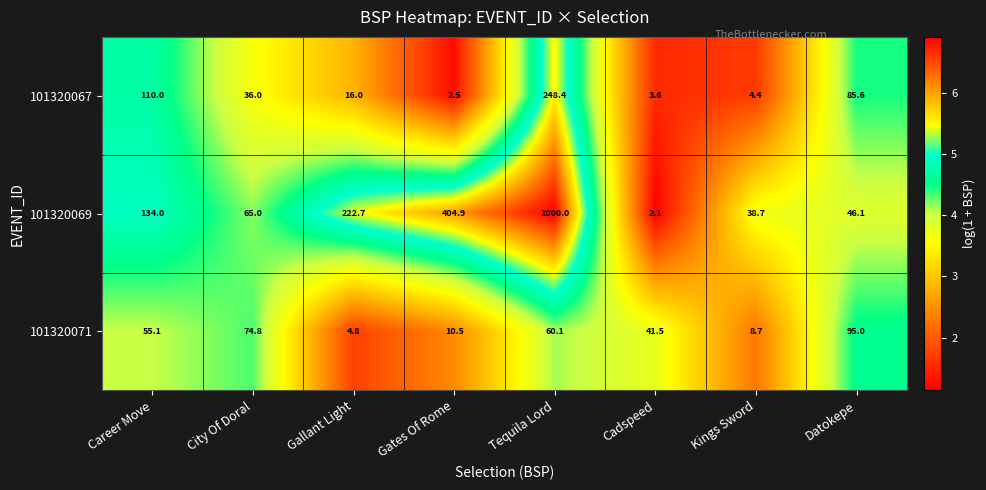

What is the average value of the 101320071 series?

43.8